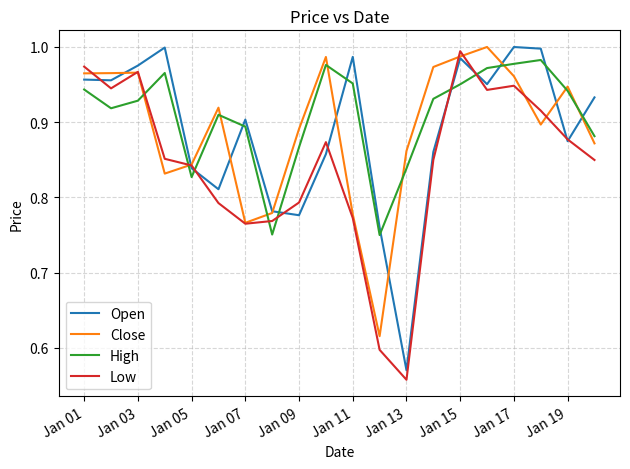

Does the chart have visible grid lines?

Yes